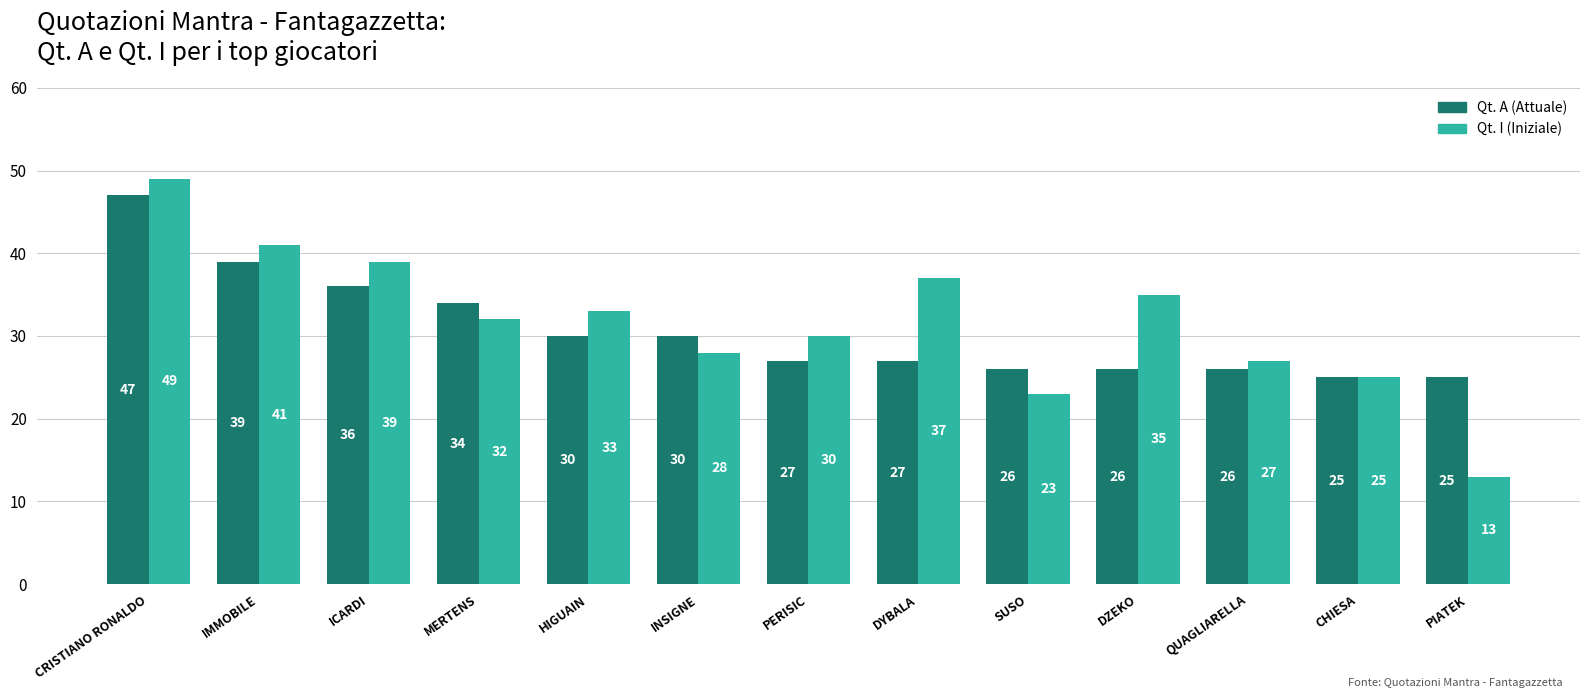

Which label corresponds to the largest value in the chart?

CRISTIANO RONALDO